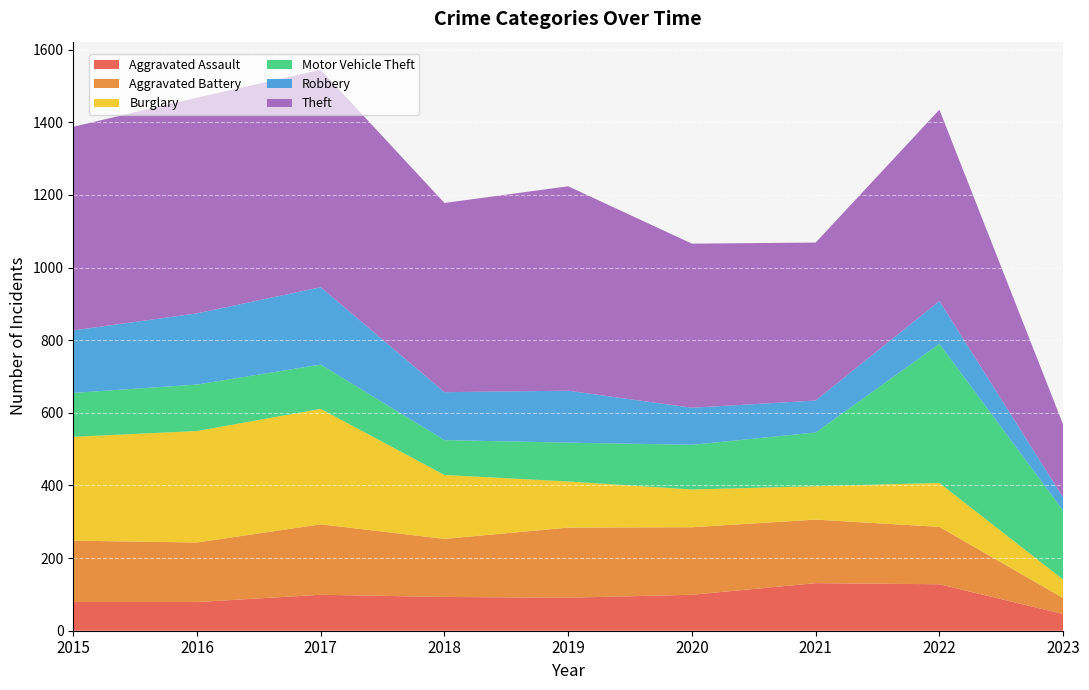

Reading left to right, extract all data points from this chart.

Aggravated Assault: 79	79	99	93	91	99	131	128	46
Aggravated Battery: 169	164	194	160	193	186	175	158	44
Burglary: 286	307	318	176	127	104	92	121	51
Motor Vehicle Theft: 121	128	122	96	107	123	148	383	190
Robbery: 172	196	213	132	143	102	88	118	36
Theft: 561	594	599	521	563	452	435	527	201